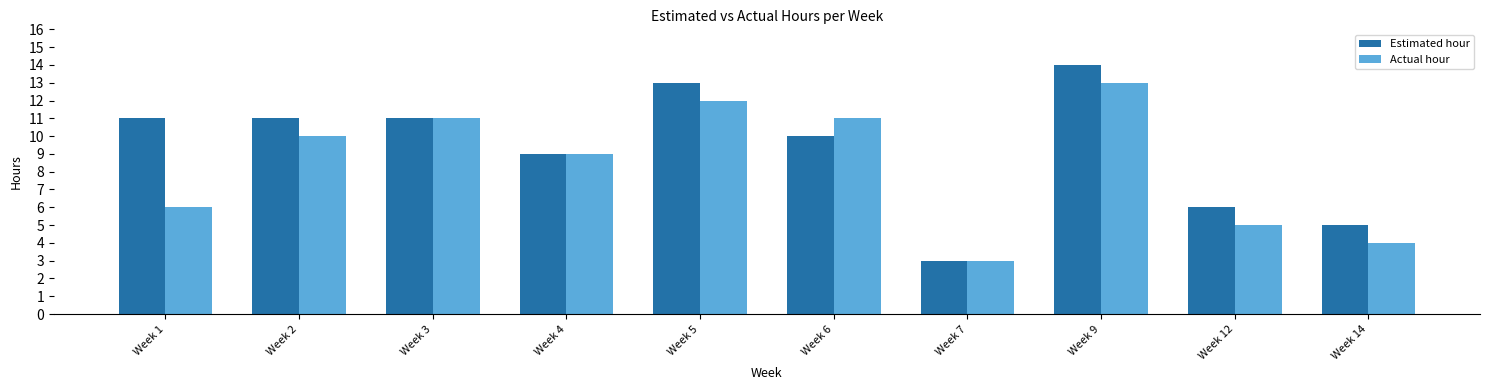

Rank the series at Week 14 from highest to lowest value.

Estimated hour, Actual hour